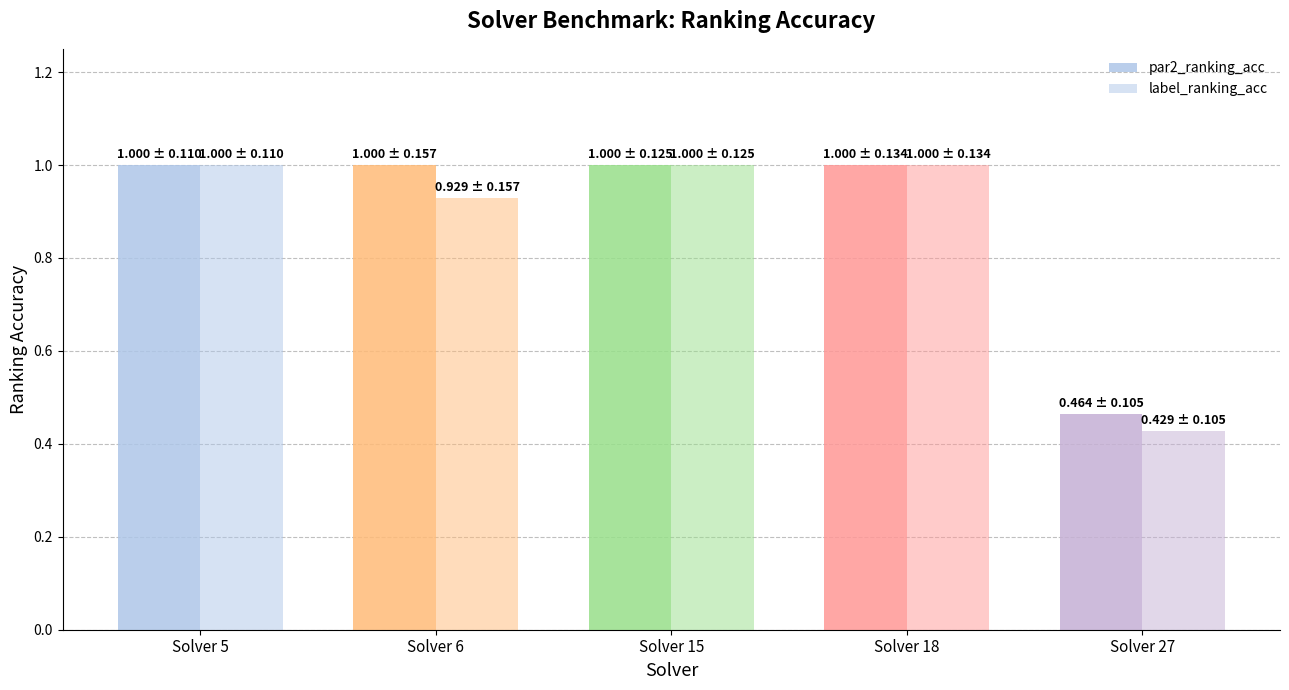

Does the chart contain any negative values?

No